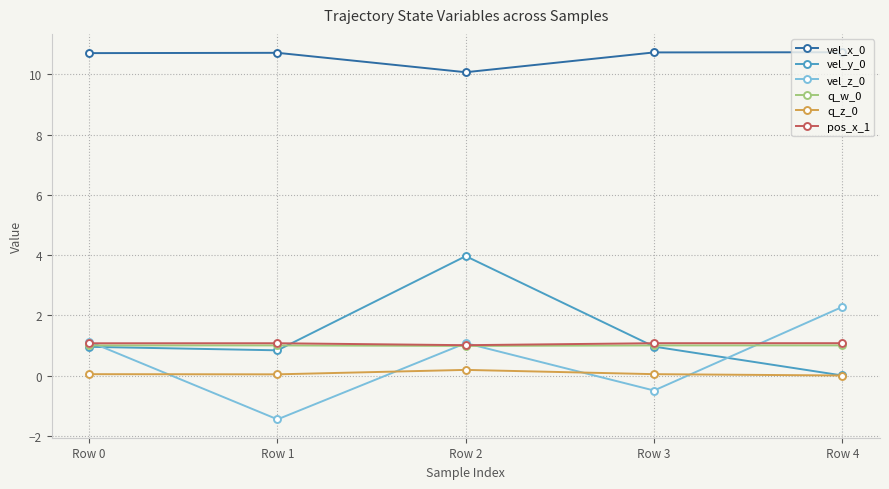

What is the greatest value displayed?

10.7